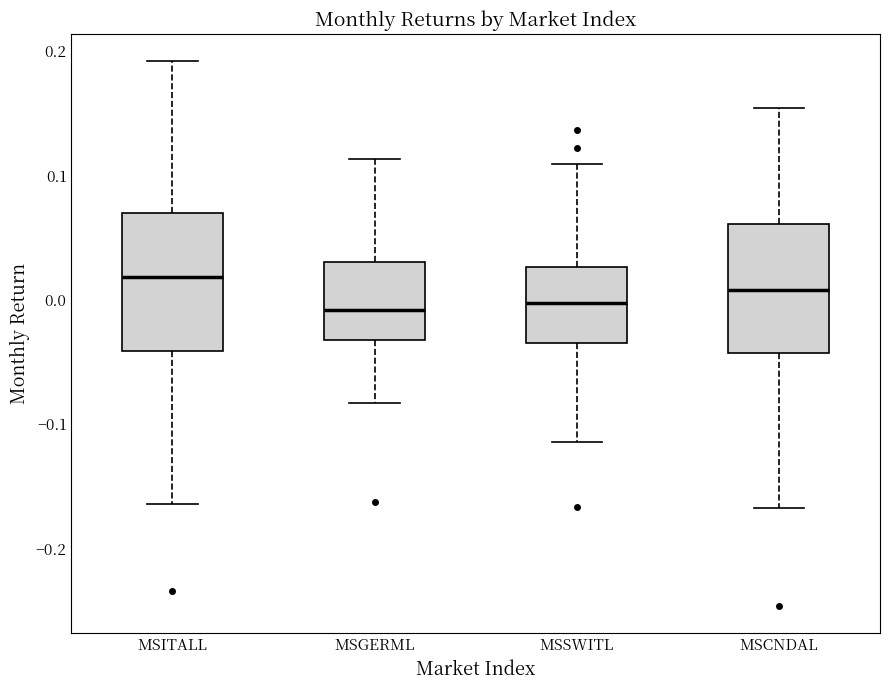

Reading left to right, read every box against the y-axis: the position of its median line, the range the box covers, and the ends of its whiskers. The values are not printed on the chart, so give them approximately, as read against the axis.

MSITALL: median 0.02, box -0.04 to 0.07, whiskers -0.16 to 0.19
MSGERML: median -0.01, box -0.03 to 0.03, whiskers -0.08 to 0.11
MSSWITL: median 0.00, box -0.03 to 0.03, whiskers -0.11 to 0.11
MSCNDAL: median 0.01, box -0.04 to 0.06, whiskers -0.17 to 0.15